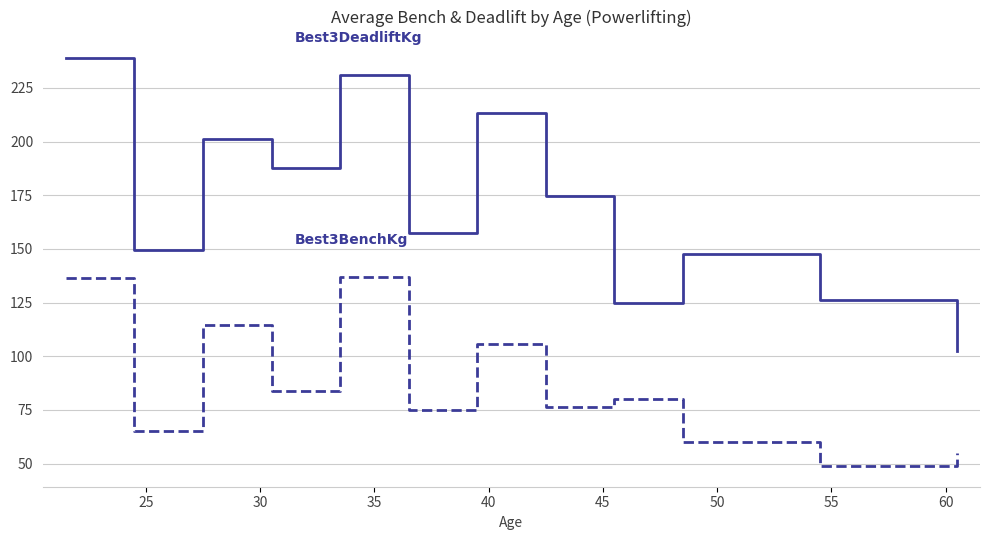

Count the number of data series in this chart.

2